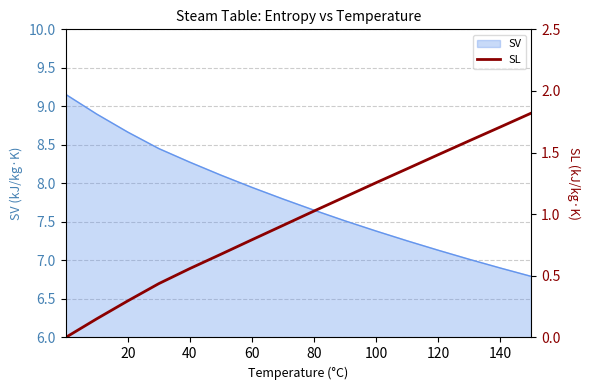

The value of SV at 100 is 12.3. True or false?

False